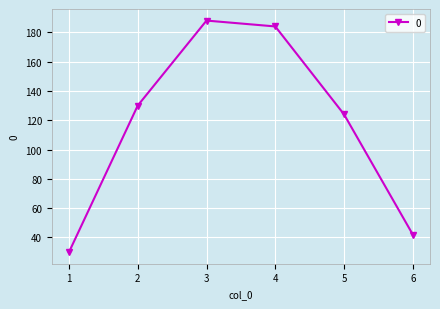

List the labels in order of value, smallest first.

1, 6, 5, 2, 4, 3